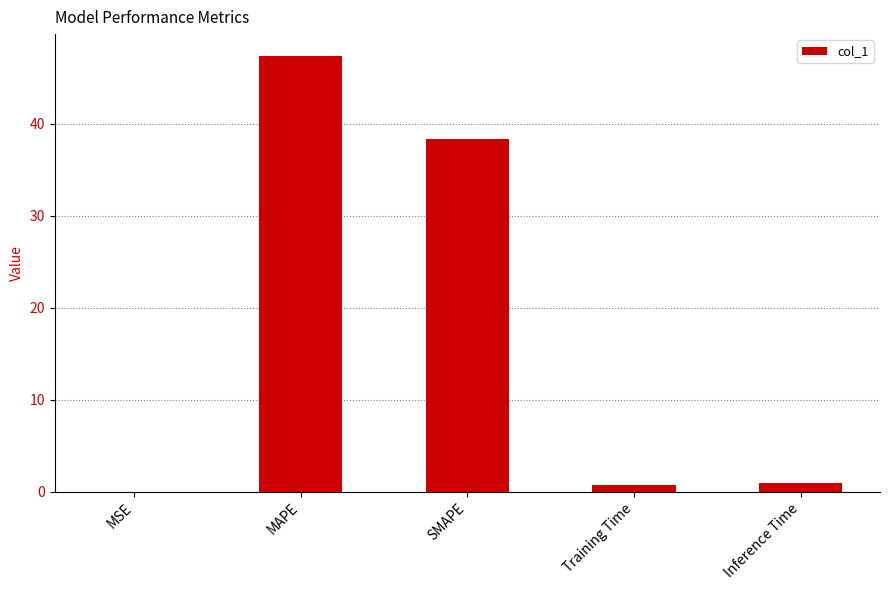

What is the sum of the values at SMAPE and Inference Time?

39.3